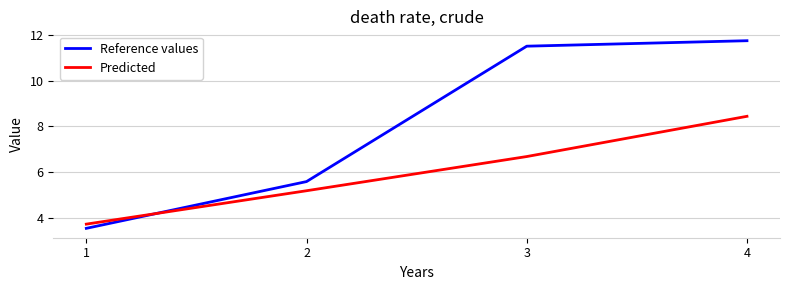

Reading left to right, transcribe all the data shown in this chart.

Reference values: 1=3.6	2=5.6	3=11.5	4=11.7
Predicted: 1=3.7	2=5.2	3=6.7	4=8.4